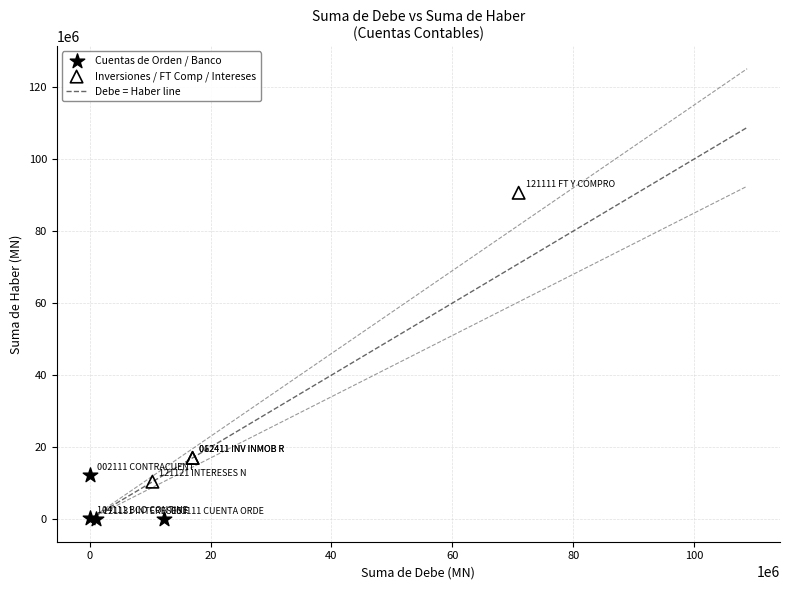

Which series has the largest Y range (max minus min)?

Inversiones / FT Comp / Intereses